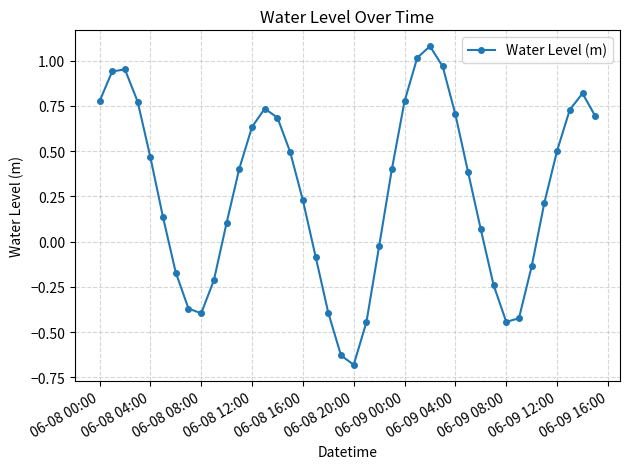

True or false: the data has more than 1 interior local peaks.

True